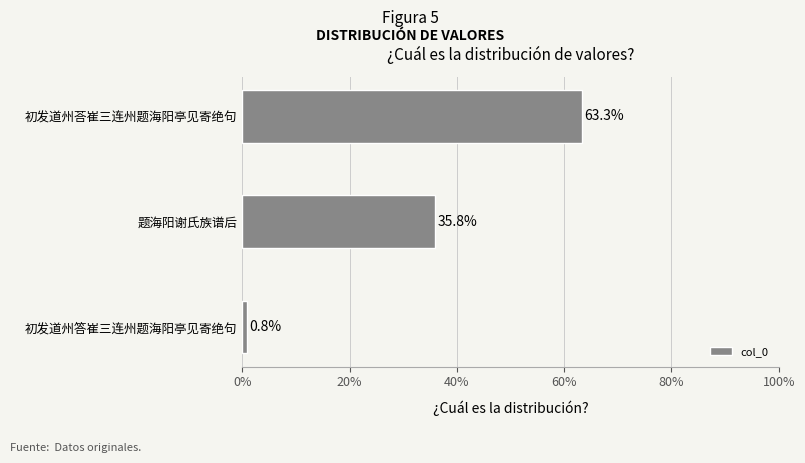

List the labels in order of value, smallest first.

初发道州答崔三连州题海阳亭见寄绝句, 题海阳谢氏族谱后, 初发道州荅崔三连州题海阳亭见寄绝句